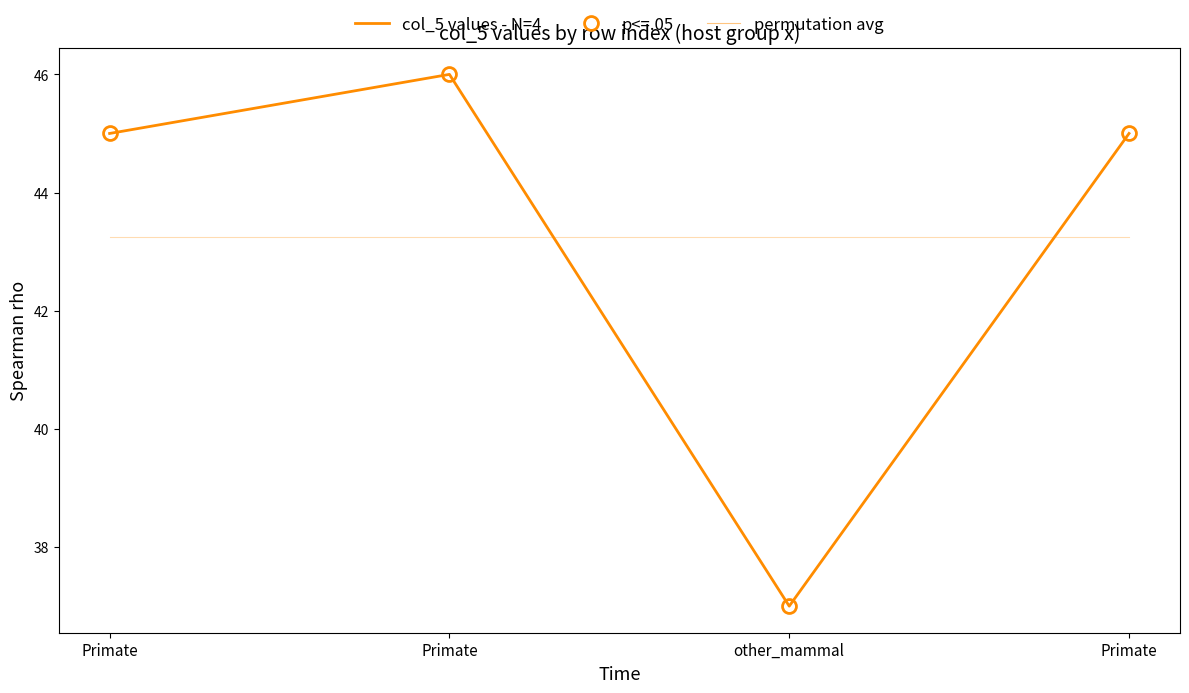

True or false: permutation avg has a value of 43.2 at Primate.

True